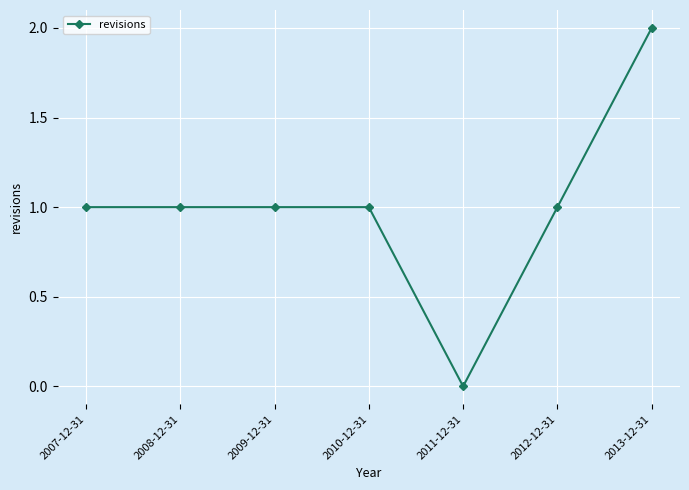

Which category has the lowest value across all series?

2011-12-31